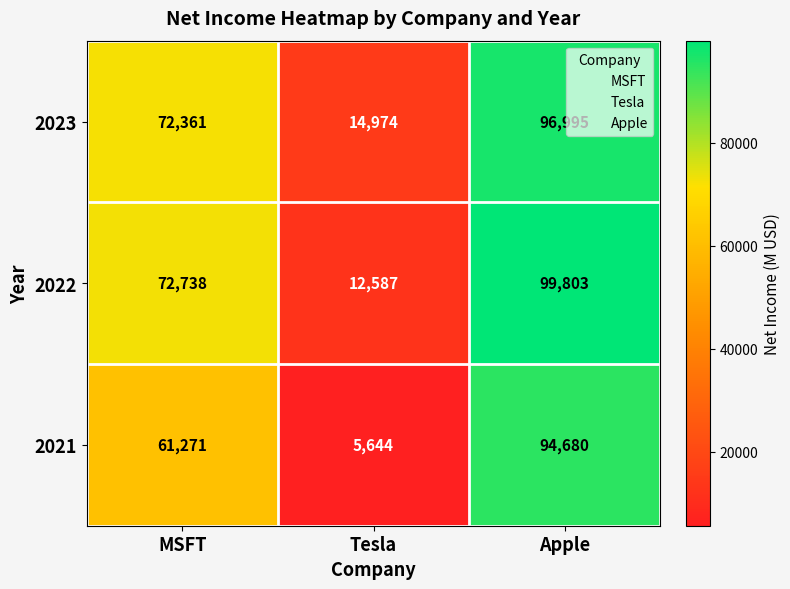

Between Tesla and Apple, which series saw the biggest shift?

2021